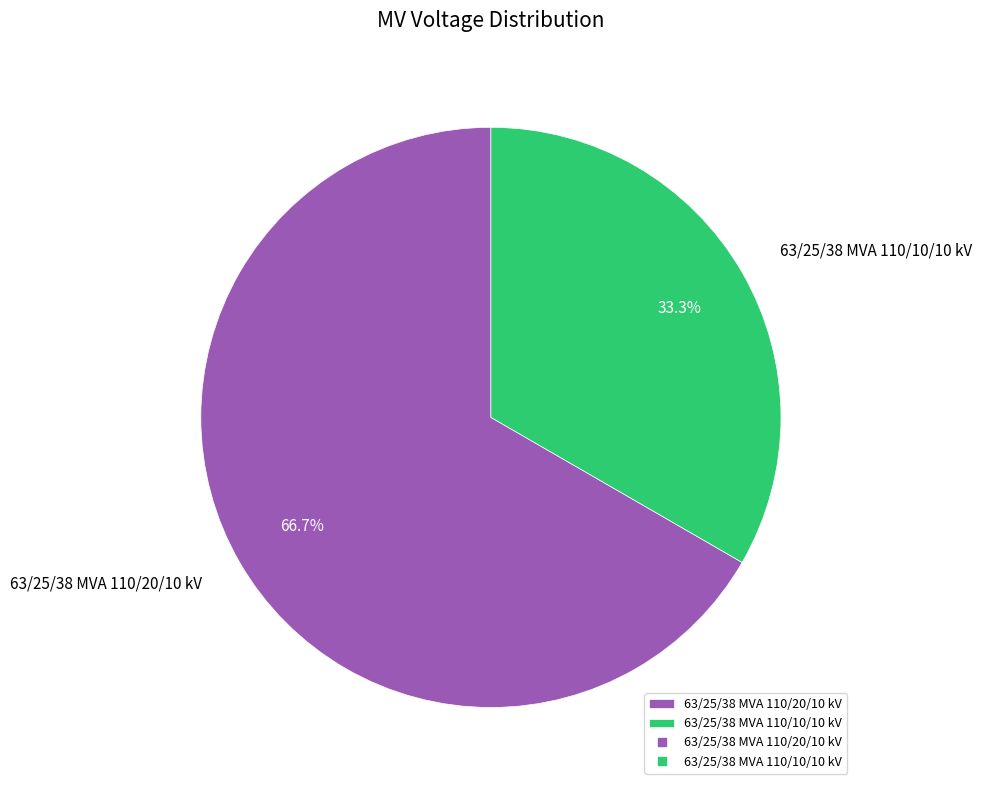

The 63/25/38 MVA 110/10/10 kV slice represents 33% of the pie. True or false?

True